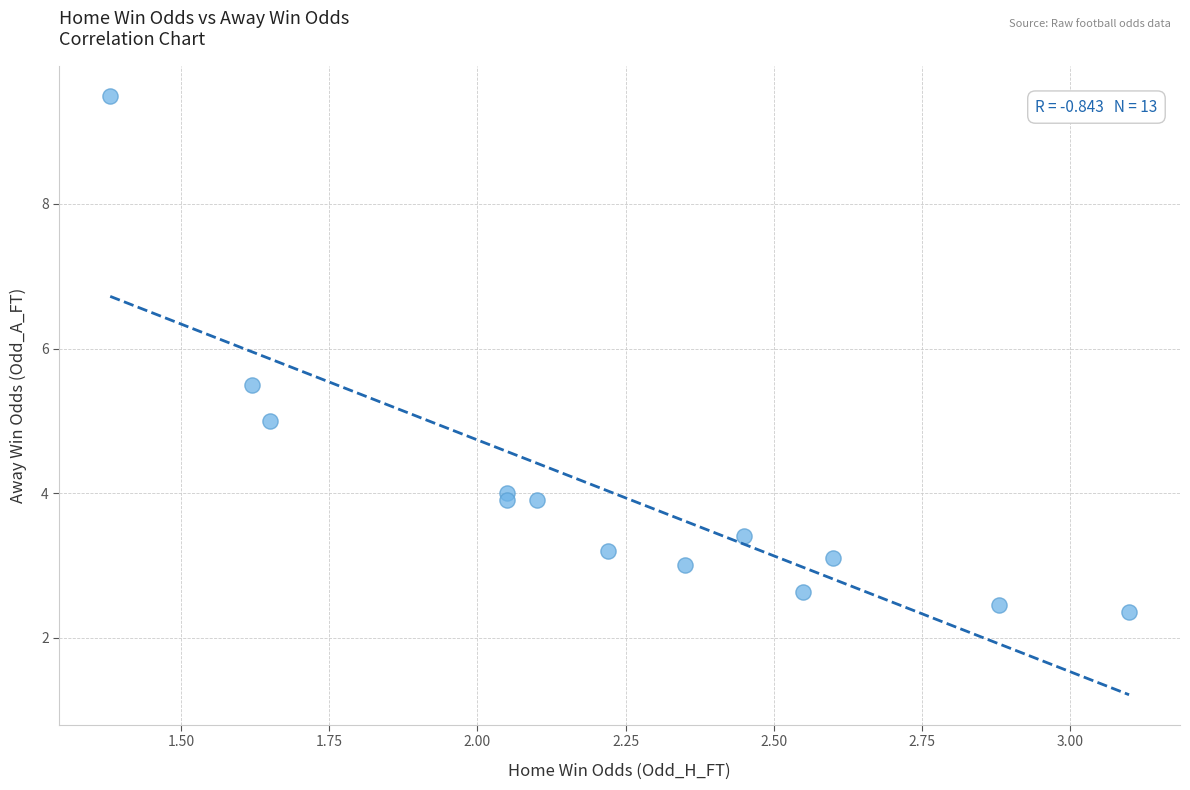

List the coordinates of all points as (X, Y) pairs, reading left to right.

(1.4, 9.5)  (1.6, 5.5)  (1.6, 5.0)  (2.0, 4.0)  (2.0, 3.9)  (2.1, 3.9)  (2.2, 3.2)  (2.4, 3.0)  (2.5, 3.4)  (2.5, 2.6)  (2.6, 3.1)  (2.9, 2.5)  (3.1, 2.4)